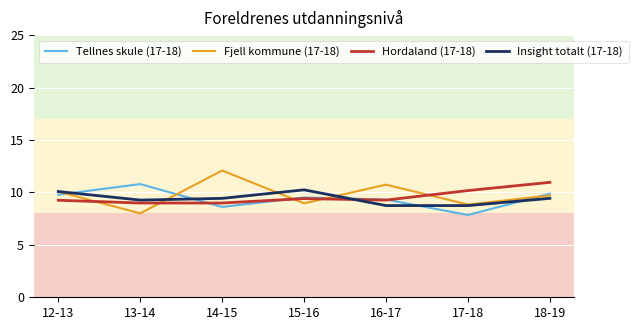

Reading left to right, what are all the values shown in this chart?

Tellnes skule (17-18): 12-13=9.8	13-14=10.8	14-15=8.6	15-16=9.5	16-17=9.3	17-18=7.8	18-19=9.9
Fjell kommune (17-18): 12-13=10.1	13-14=8.0	14-15=12.1	15-16=9.0	16-17=10.7	17-18=8.8	18-19=9.7
Hordaland (17-18): 12-13=9.3	13-14=9.0	14-15=9.0	15-16=9.4	16-17=9.3	17-18=10.2	18-19=11.0
Insight totalt (17-18): 12-13=10.1	13-14=9.3	14-15=9.4	15-16=10.2	16-17=8.7	17-18=8.7	18-19=9.4